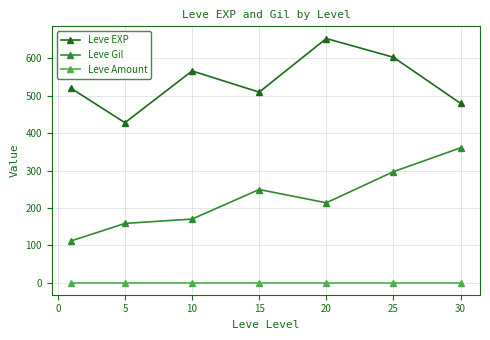

True or false: Leve Gil has more than 2 points higher than both neighbors.

False